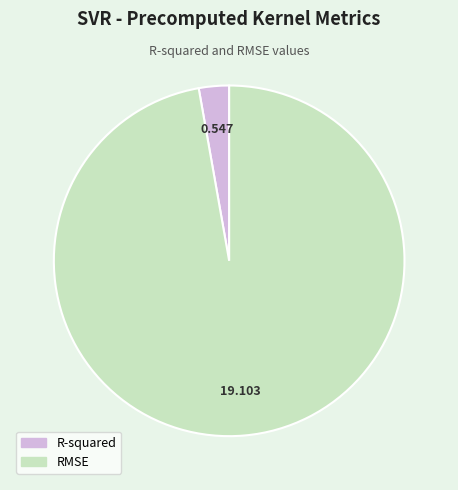

Which slice is the largest?

RMSE